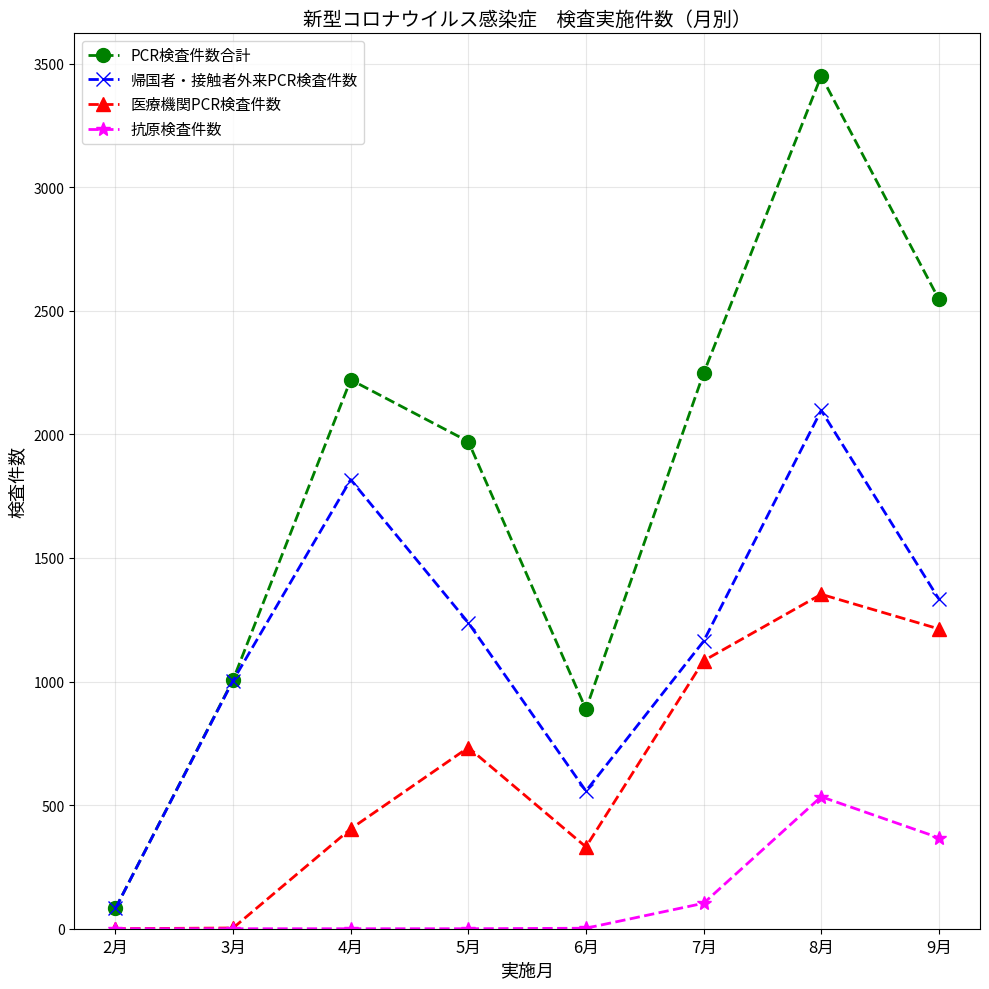

At 4月, list the series in order from largest to smallest.

PCR検査件数合計, 帰国者・接触者外来PCR検査件数, 医療機関PCR検査件数, 抗原検査件数